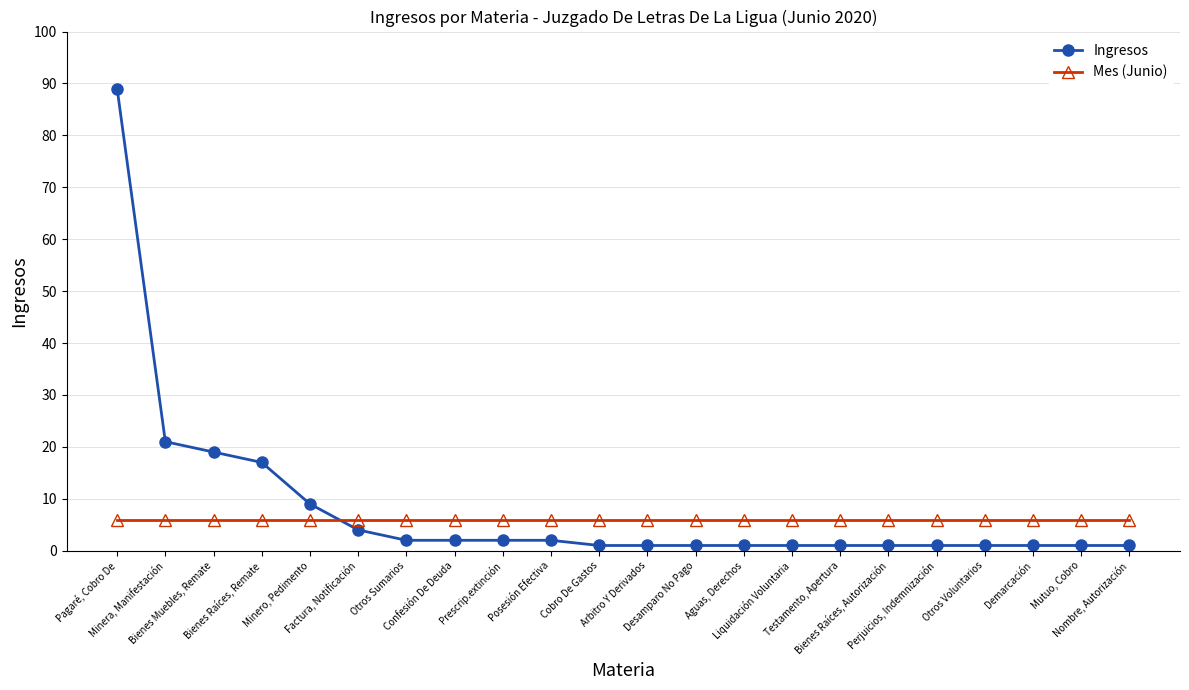

At how many categories does at least one series exceed 22?

1